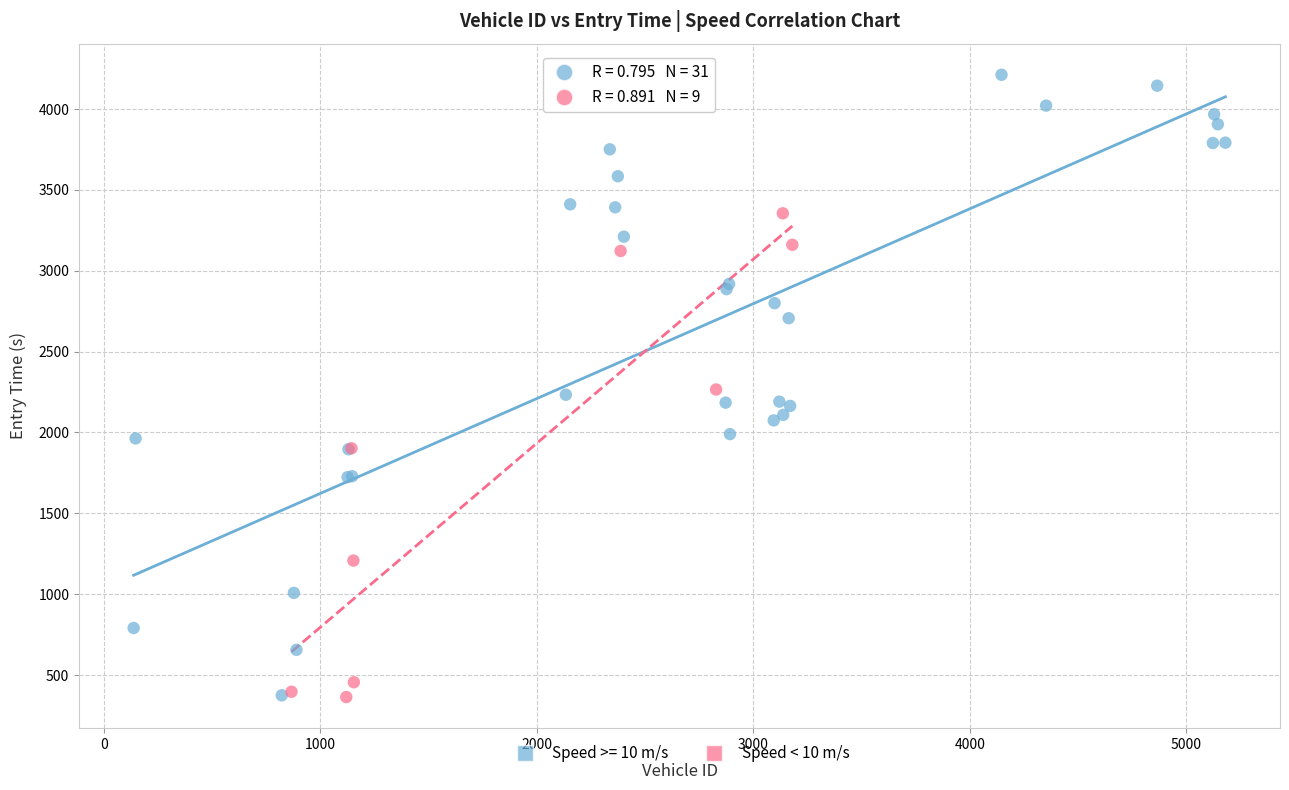

Which series has the largest Y range (max minus min)?

Speed >= 10 m/s